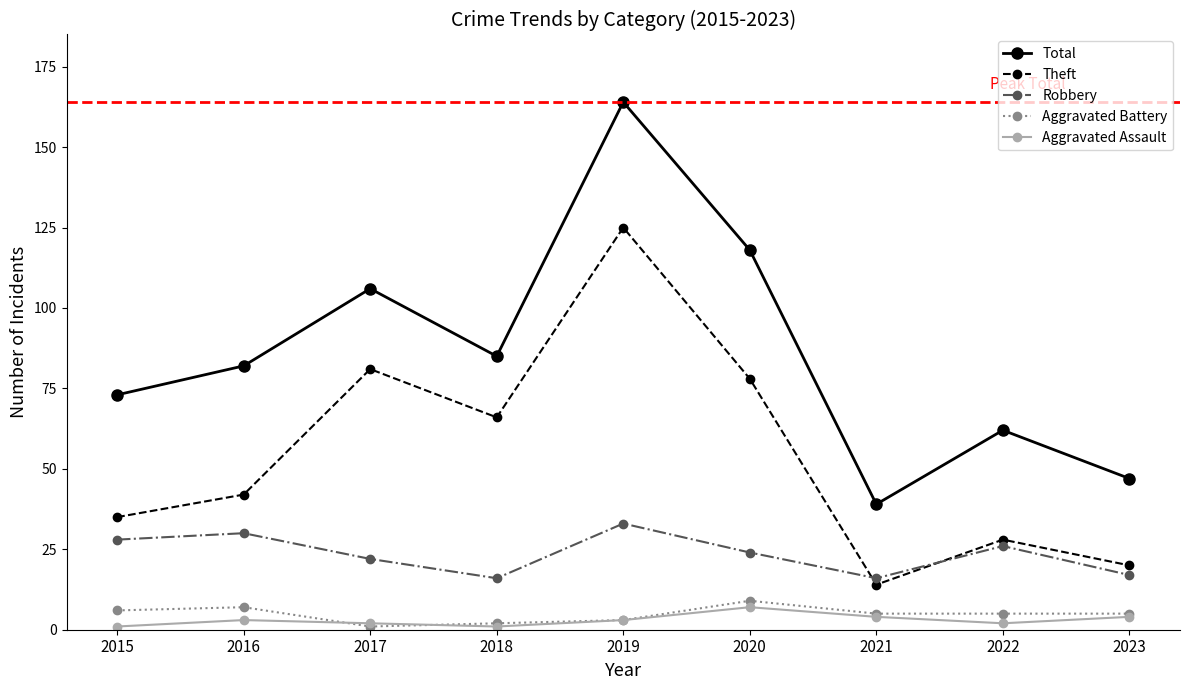

How many series are shown in this chart?

5